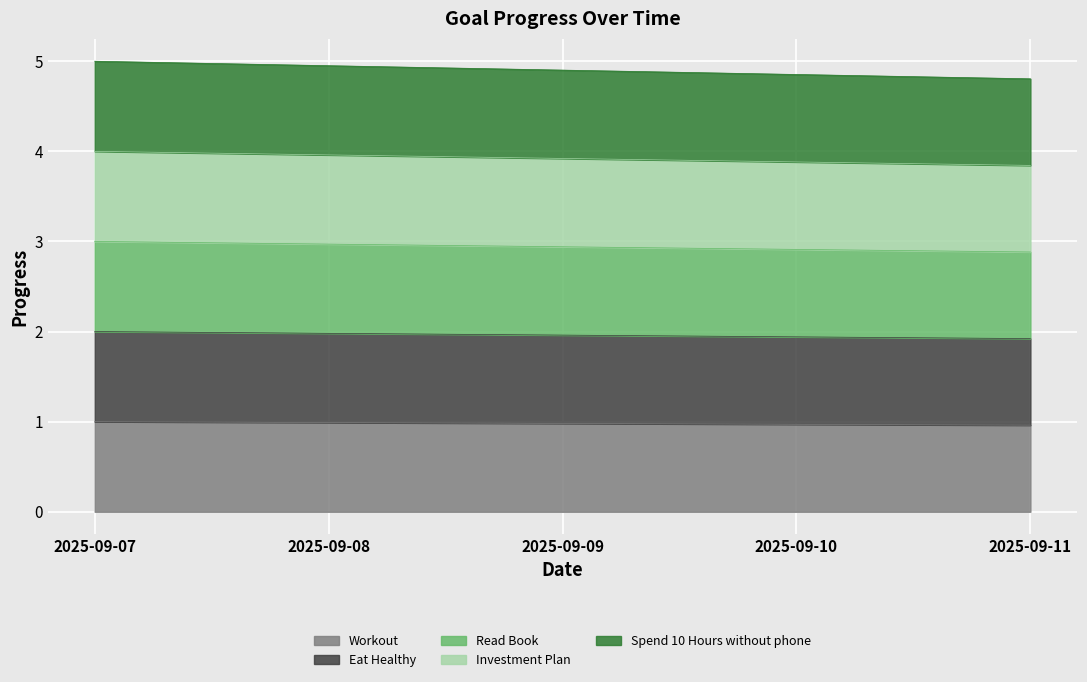

True or false: Eat Healthy and Workout cross at least once.

False